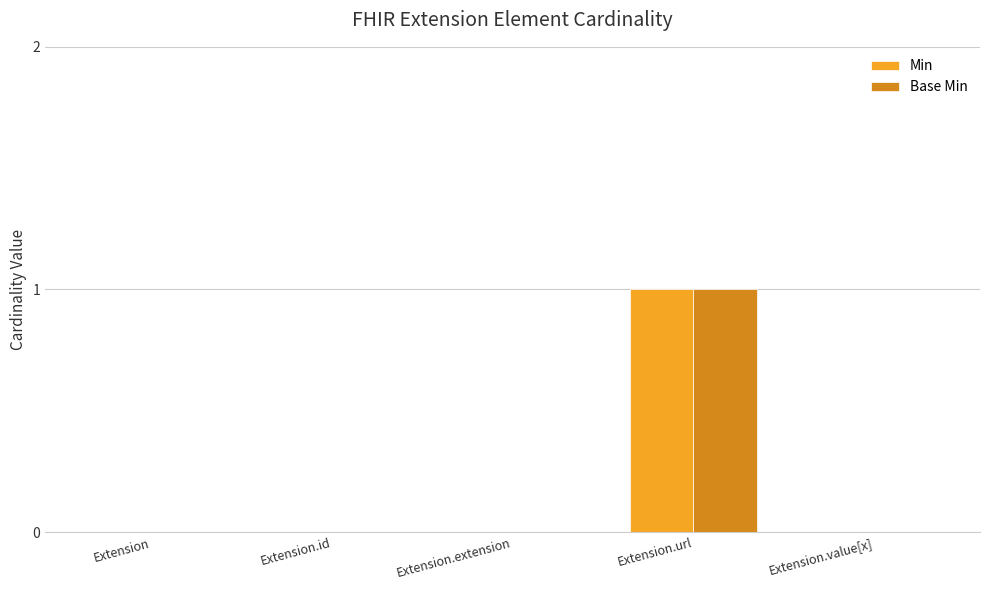

At which label does Base Min reach its peak?

Extension.url